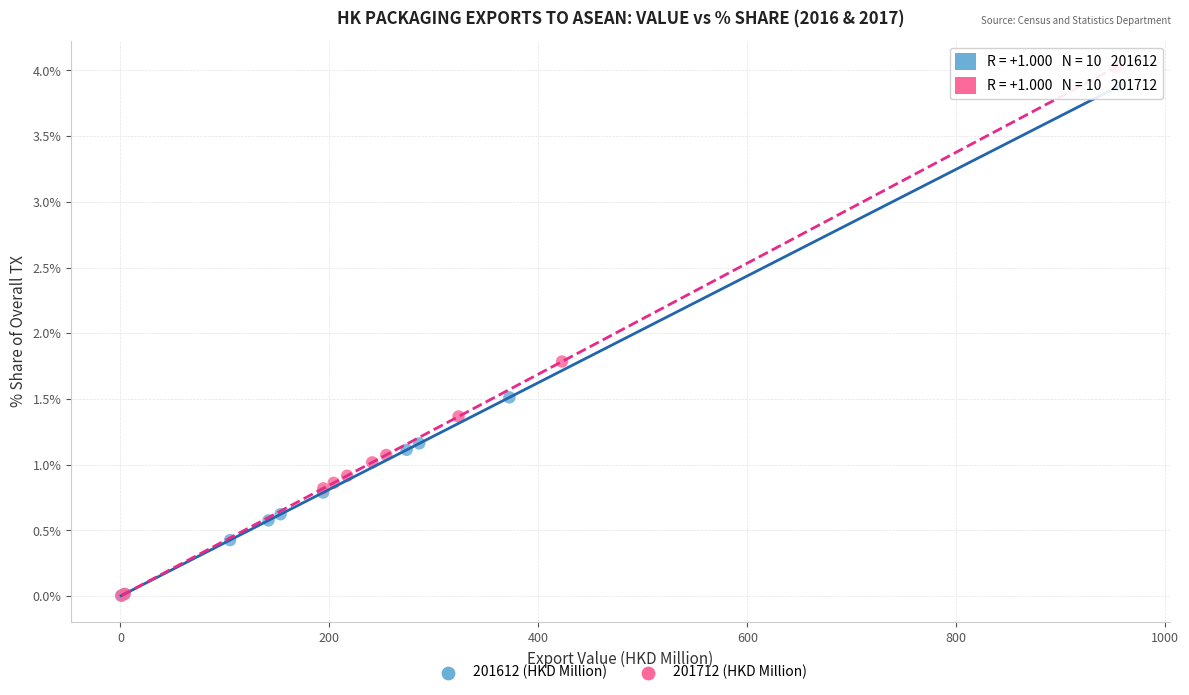

Which series has the widest spread of Y values?

201712 (HKD Million)